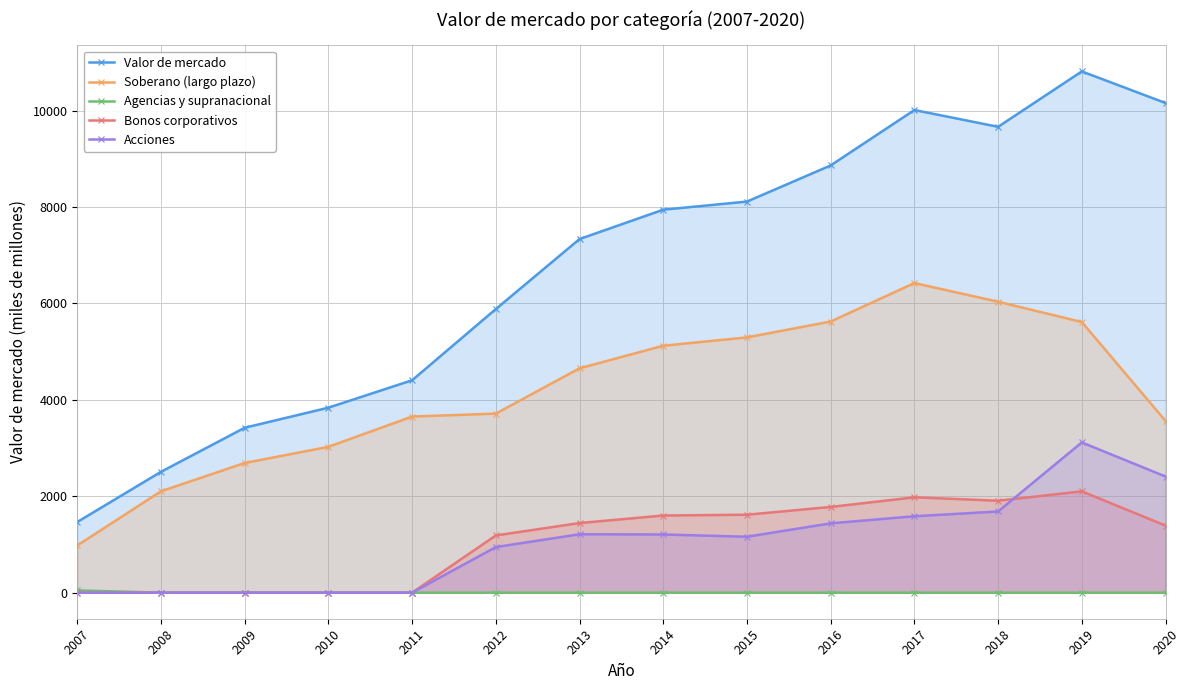

In Soberano (largo plazo), how many points are higher than both neighbors (excluding endpoints)?

1